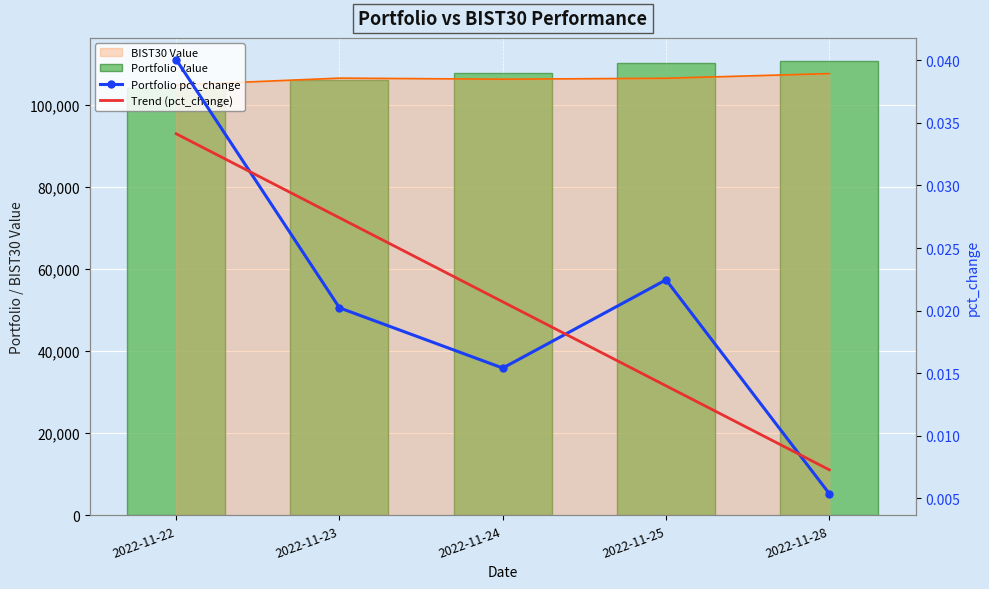

At which category is the sum across all series the highest?

2022-11-28